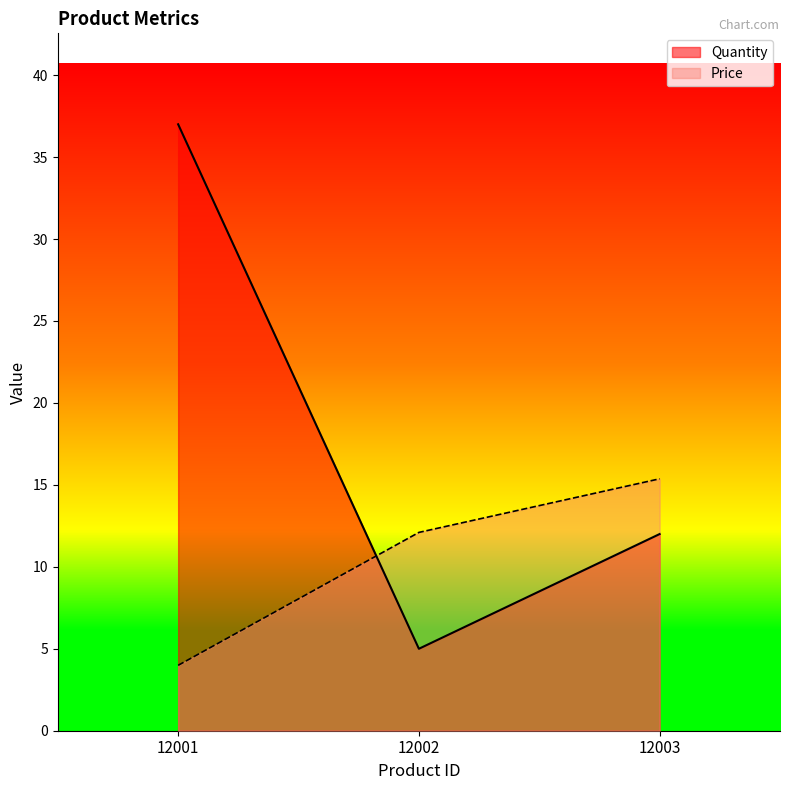

At which label does Price reach its peak?

12003